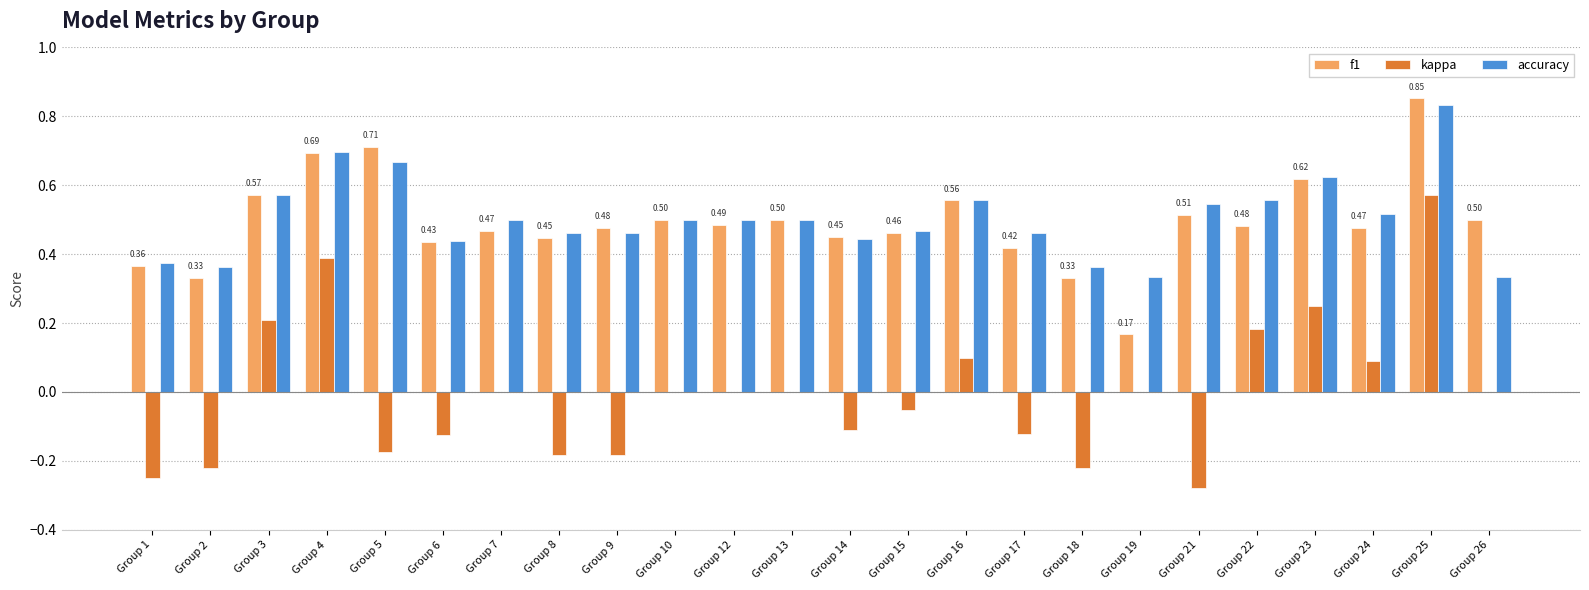

True or false: accuracy has a value of 0.2 at Group 10.

False